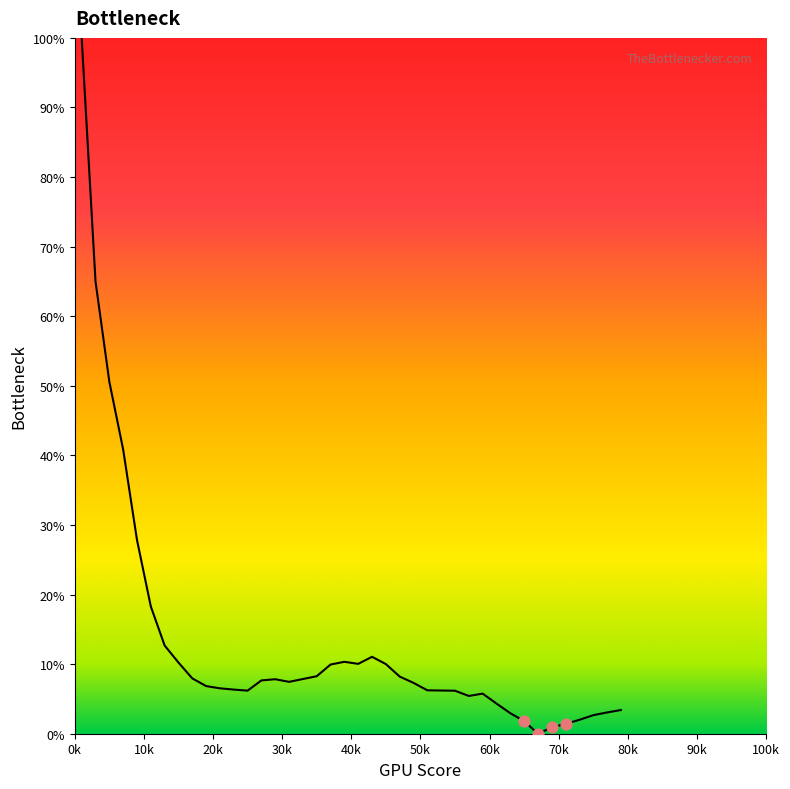

What is the difference between the maximum and minimum values?

100.0